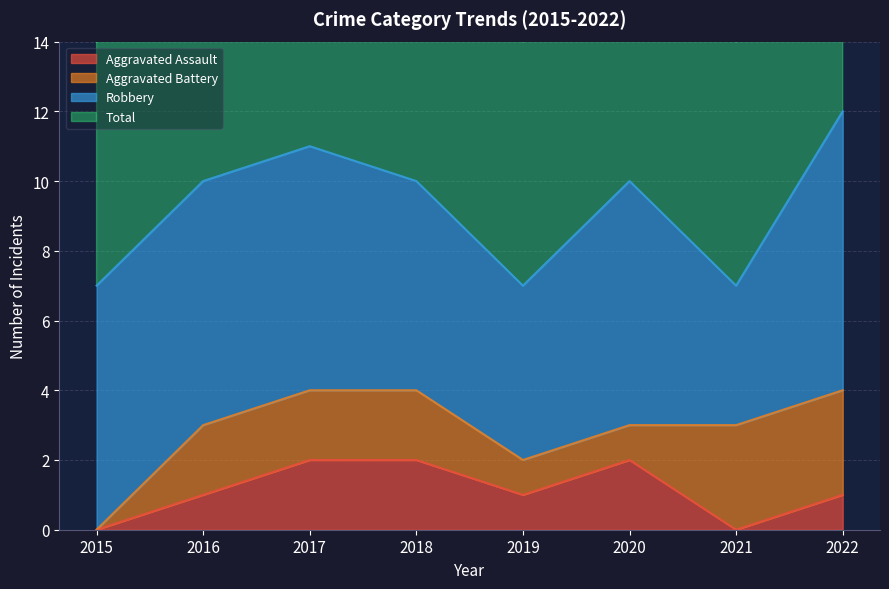

What is the difference between the Aggravated Assault values at 2016 and 2017?

1